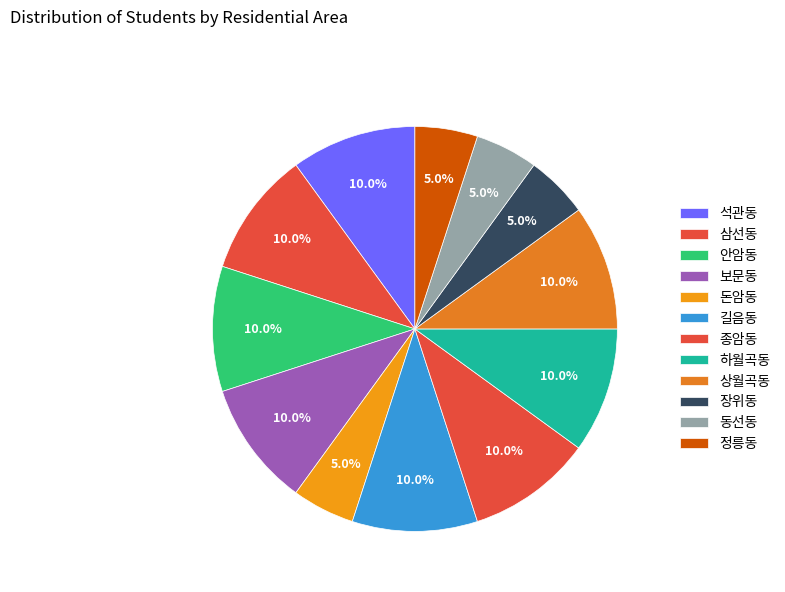

Which category has the biggest portion of the pie?

석관동